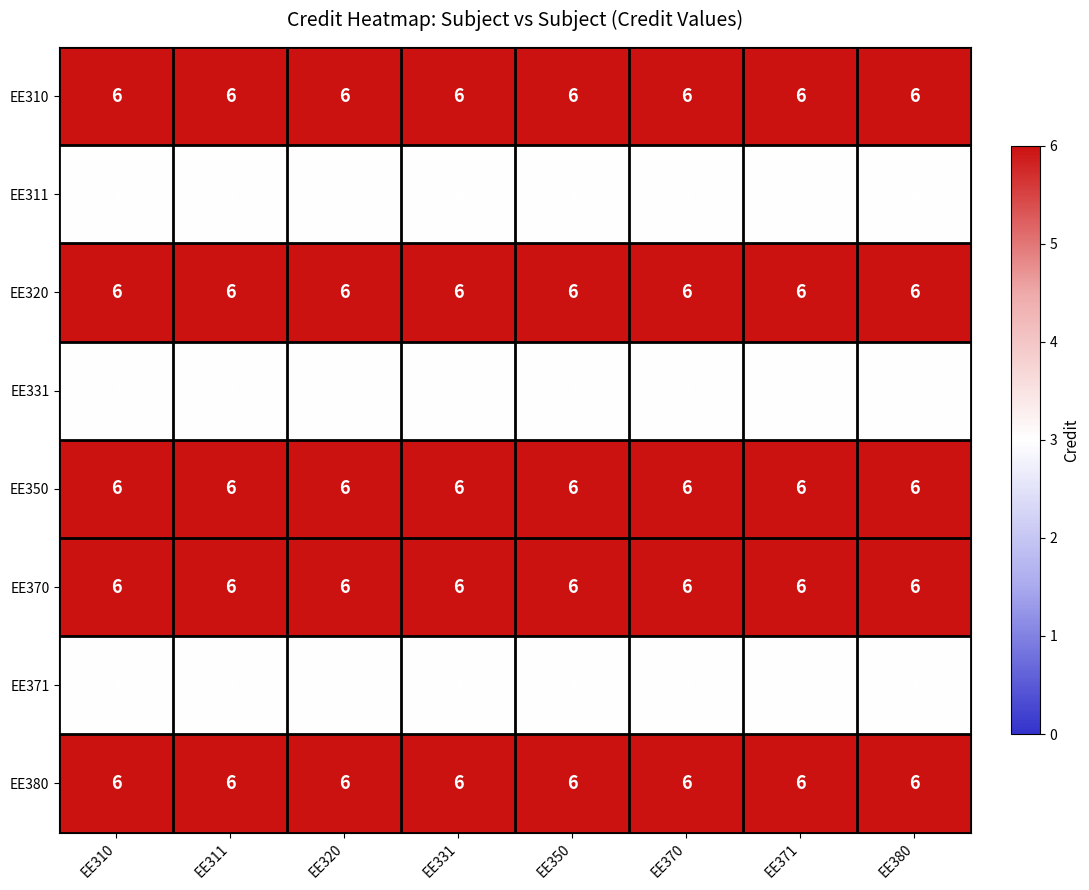

What is the greatest value displayed?

6